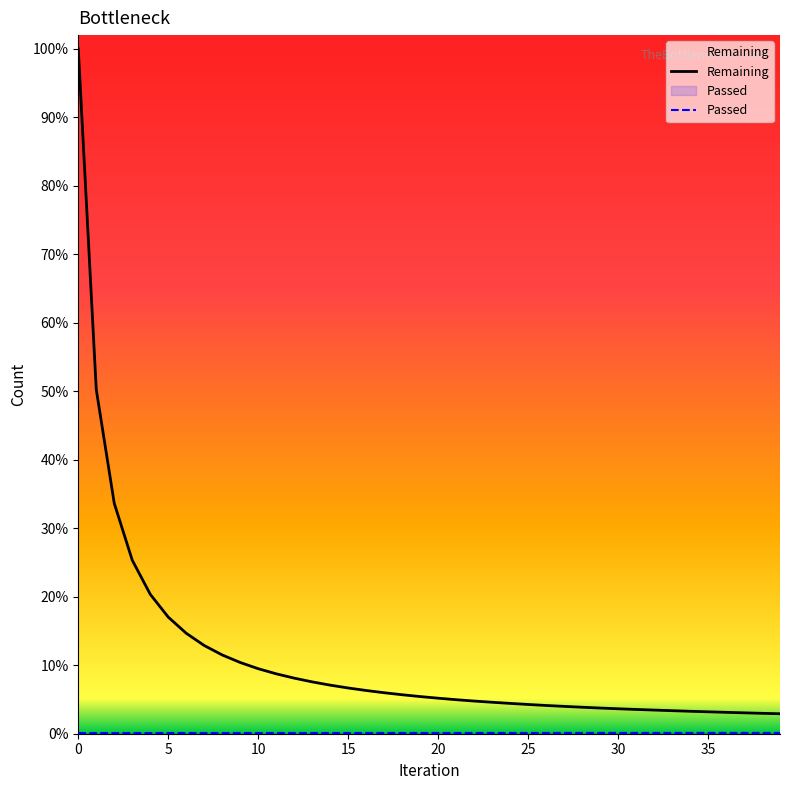

How many values in the Passed series exceed 159?

19